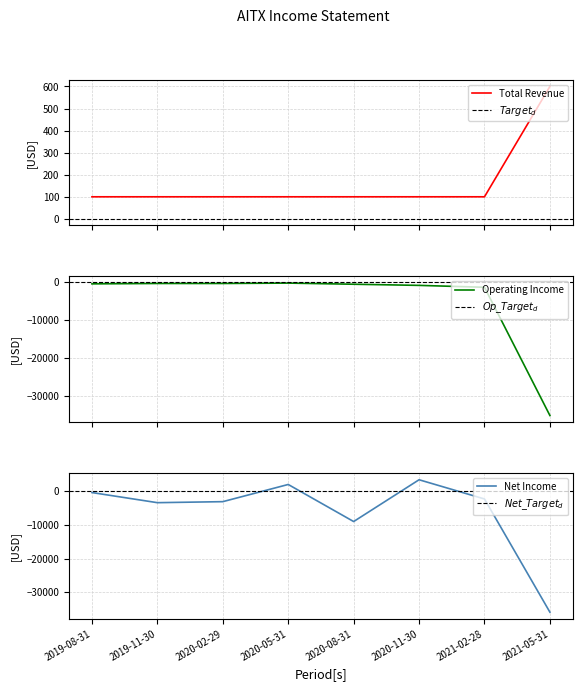

At 2021-02-28, list the series in order from smallest to largest.

Net Income, Operating Income, Total Revenue